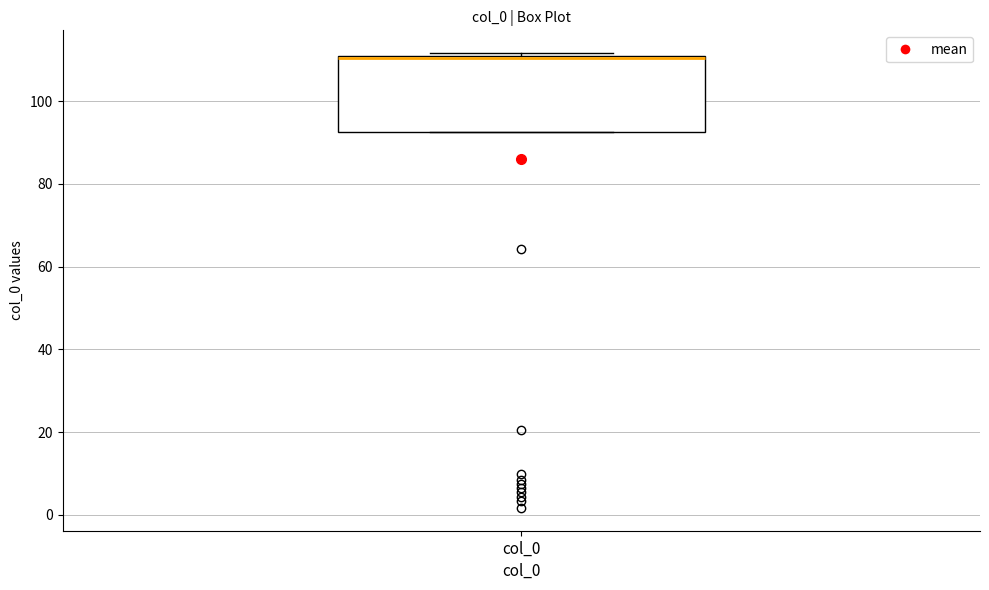

Where is the lower edge of the box for col_0 on the y-axis? The values are not printed on the chart, so give them approximately, as read against the axis.

92